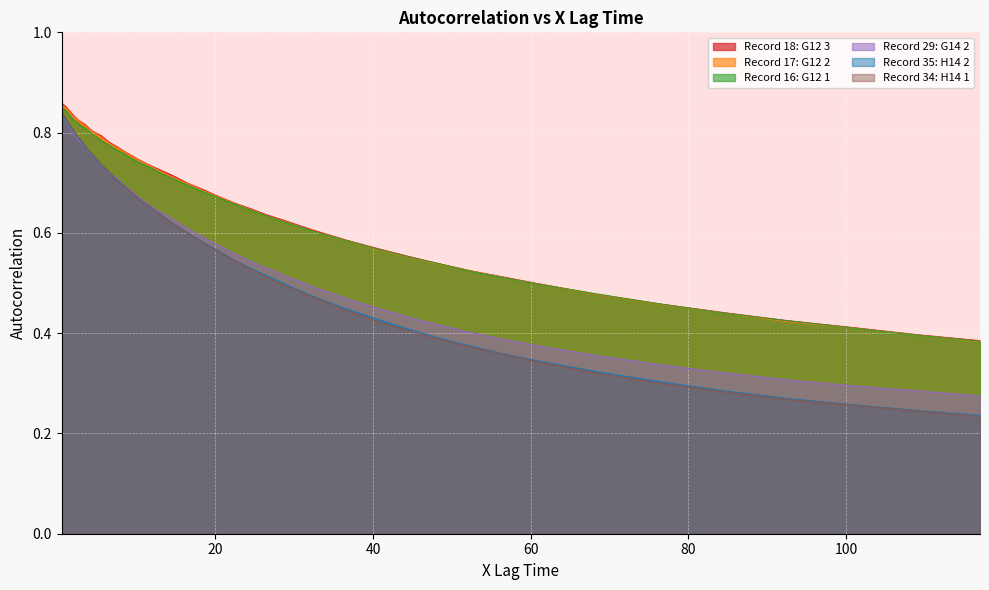

What value does the Record 18: G12 3 series have at 7.5?

0.8